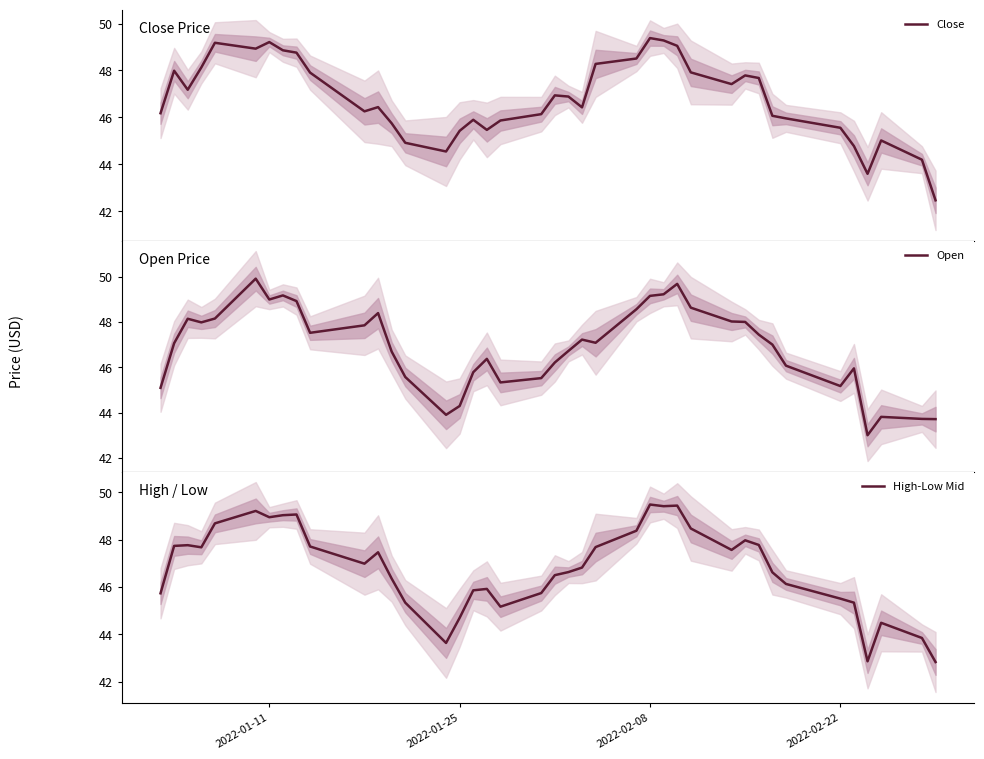

Is the value of High-Low Mid at 6 greater than the value of Open at 23?

Yes